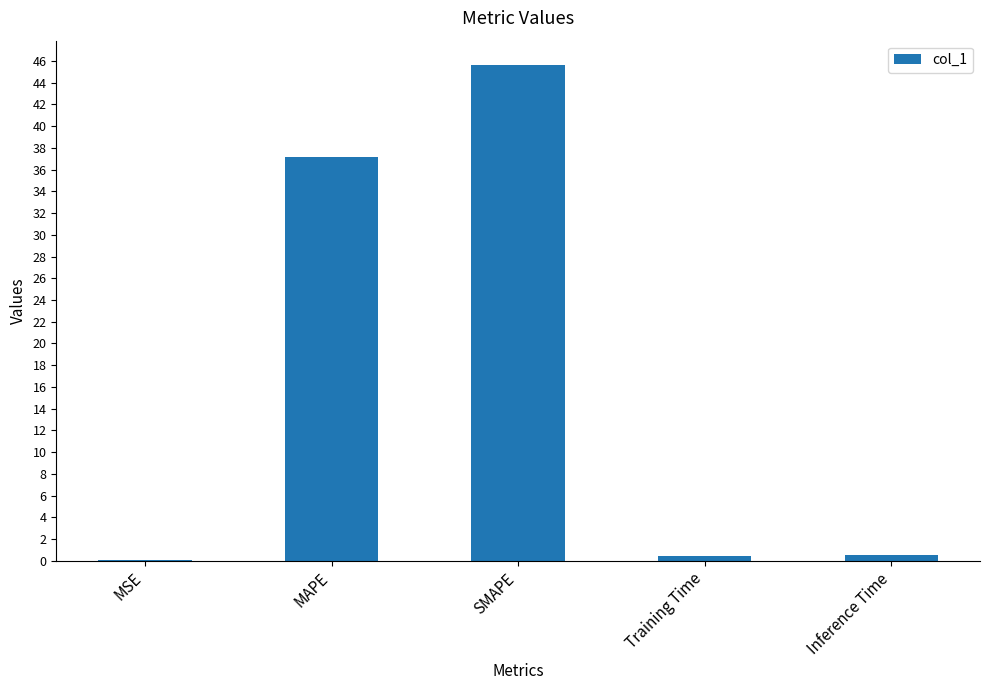

The chart shows a value of 77.8 at SMAPE. True or false?

False